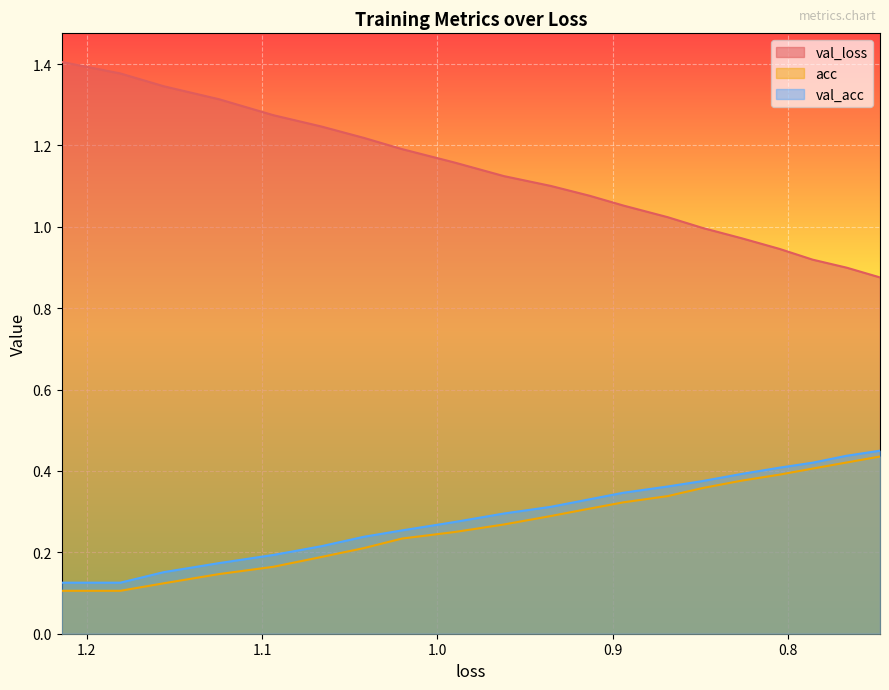

How many data points does each series have?

20